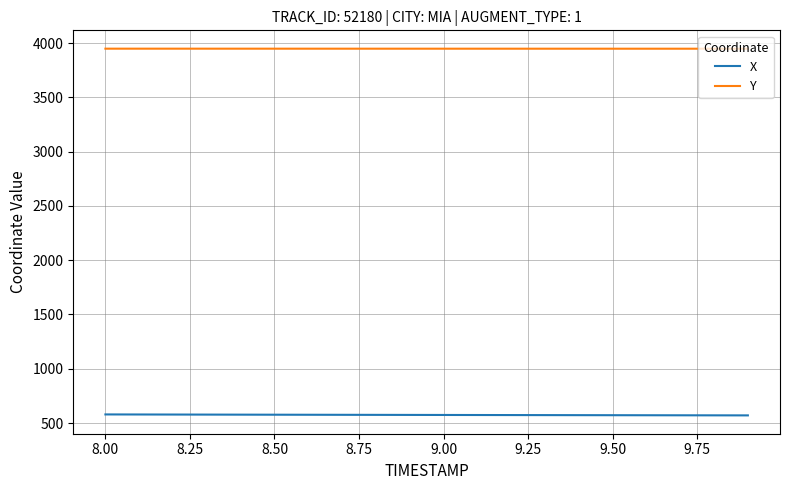

How many series are shown in this chart?

2